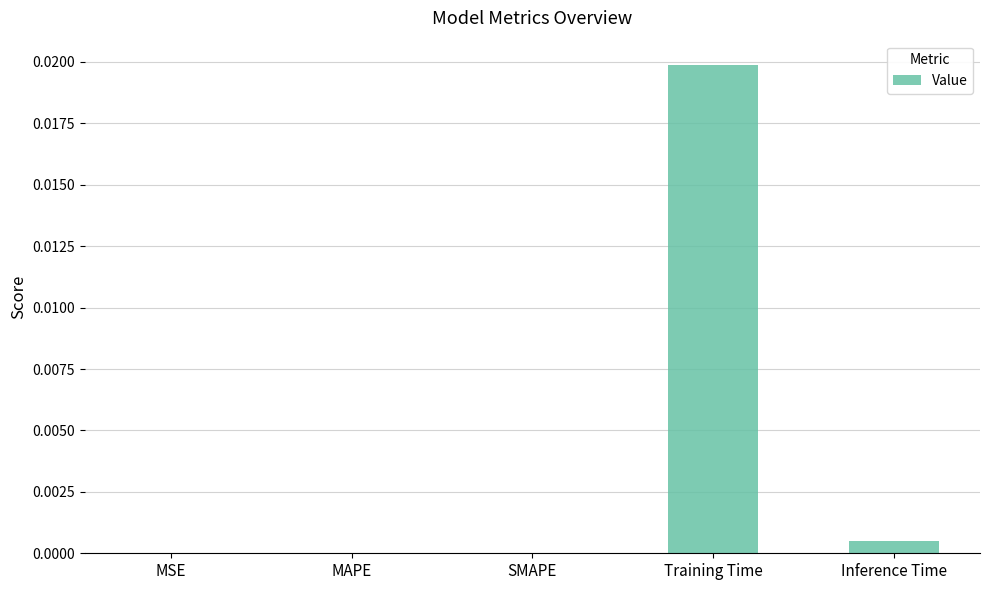

At which category does the chart reach its peak across all series?

Training Time